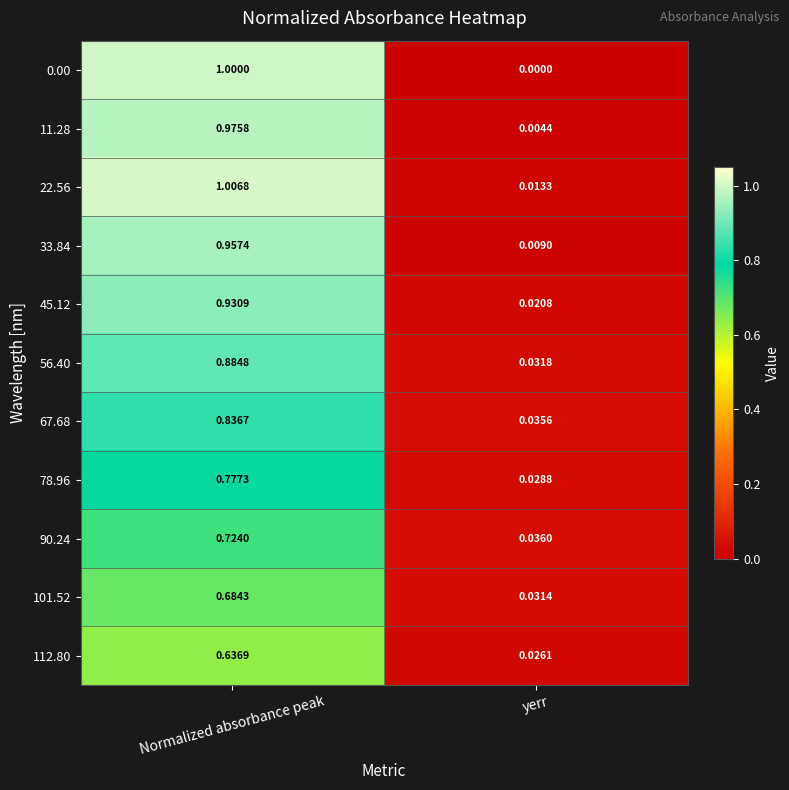

What is the total value across all series at Normalized absorbance peak?

9.4